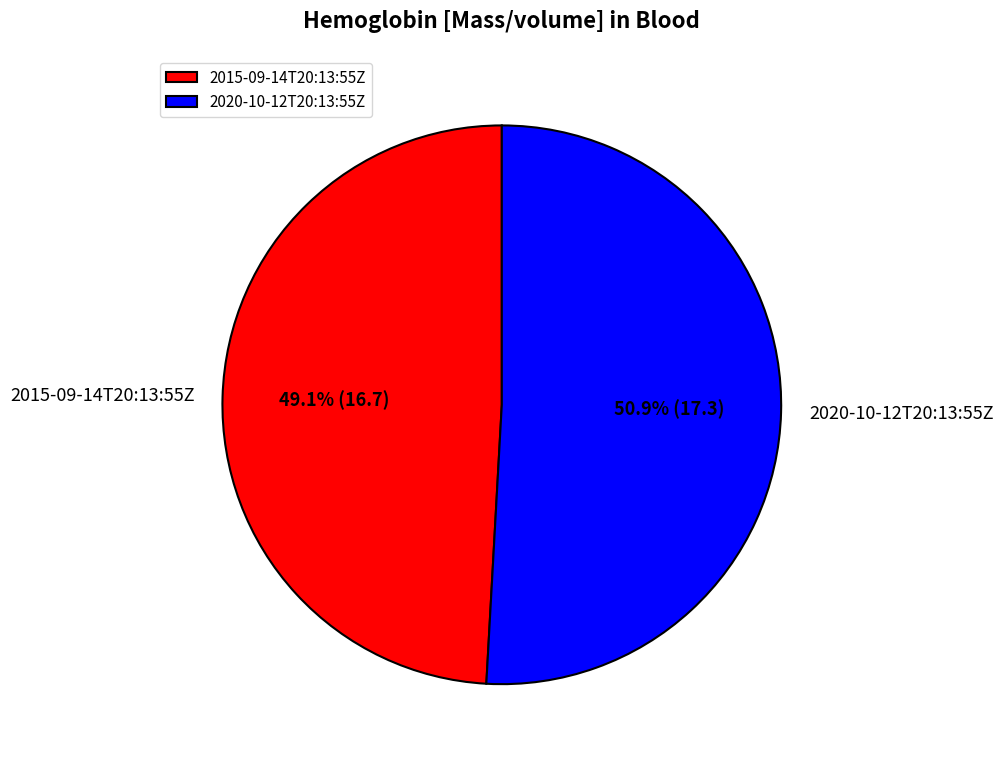

Approximately how many times larger is the value at 2015-09-14T20:13:55Z compared to 2020-10-12T20:13:55Z?

1.0